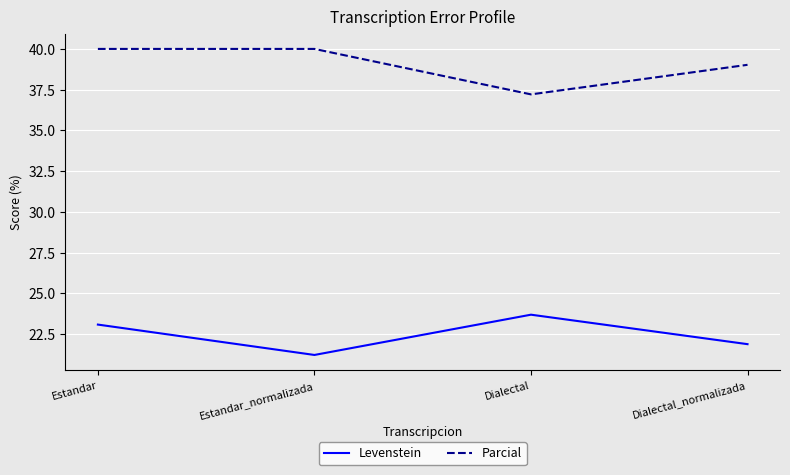

What is the difference between the highest and lowest values at Estandar_normalizada?

18.8